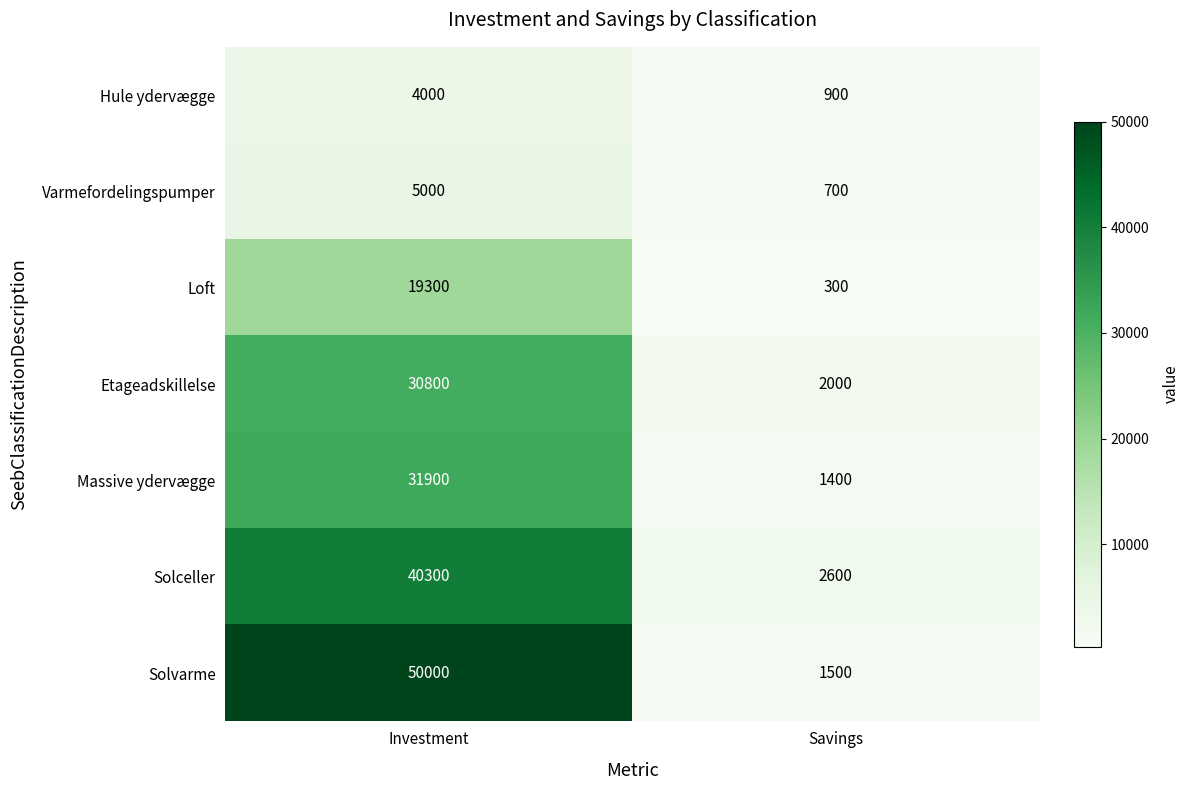

How many data points does each series have?

2